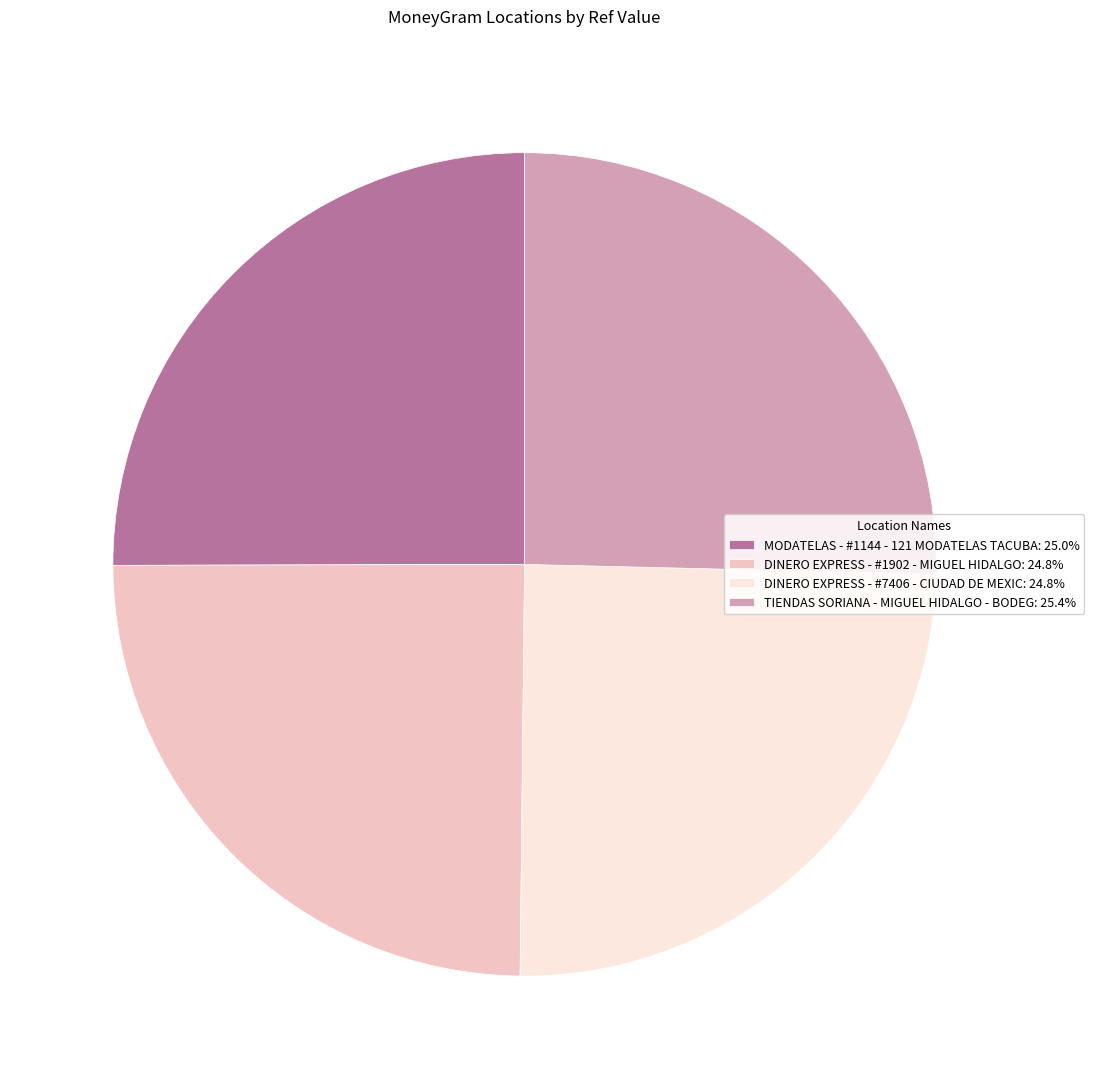

Is there any slice that represents more than half of the pie?

No